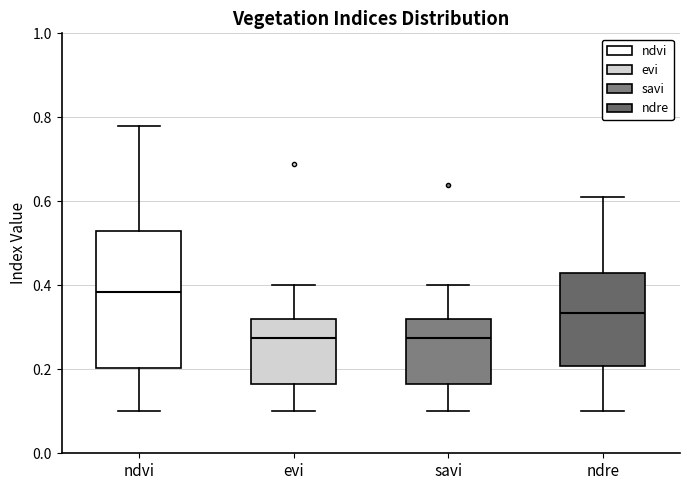

Which box is the tallest, from its lower edge to its upper edge?

ndvi